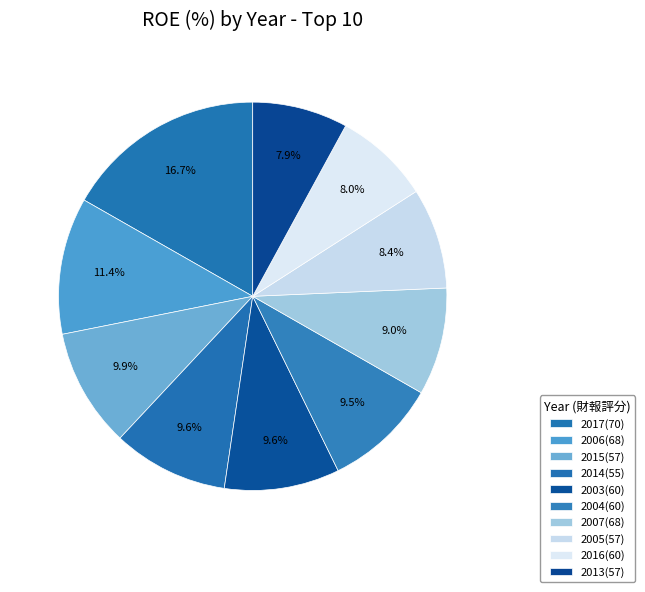

How many slices are in this pie chart?

10